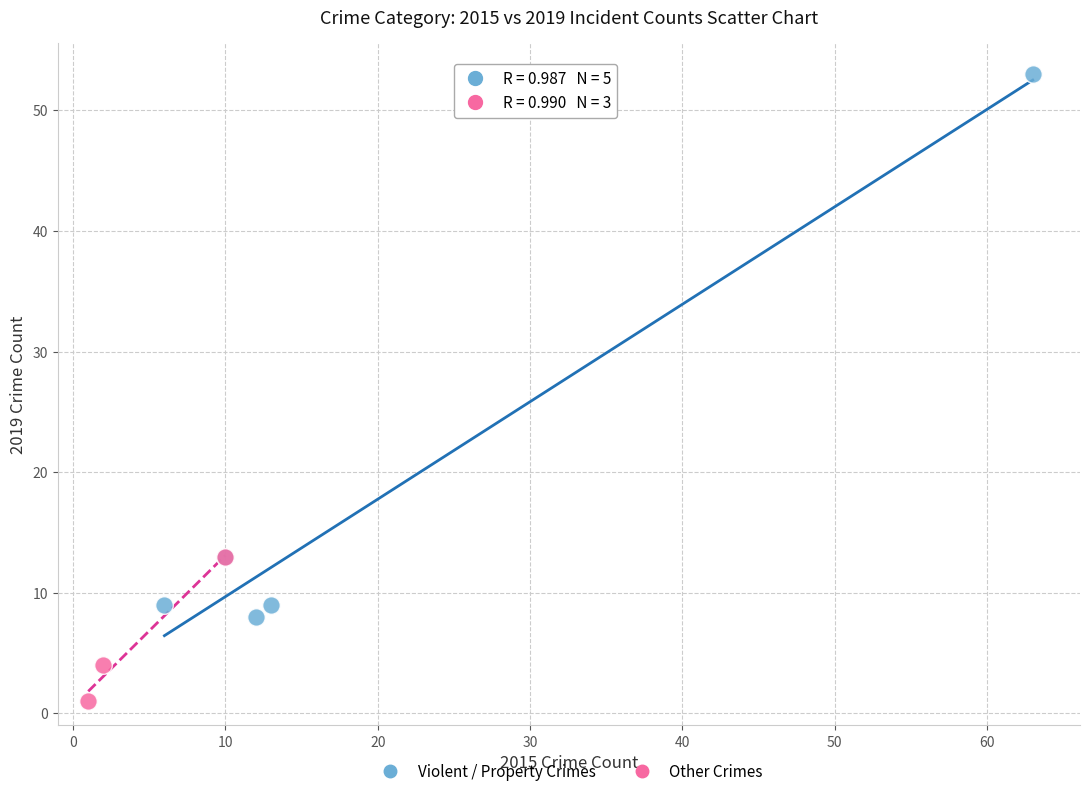

Which series reaches the maximum Y coordinate?

Violent / Property Crimes